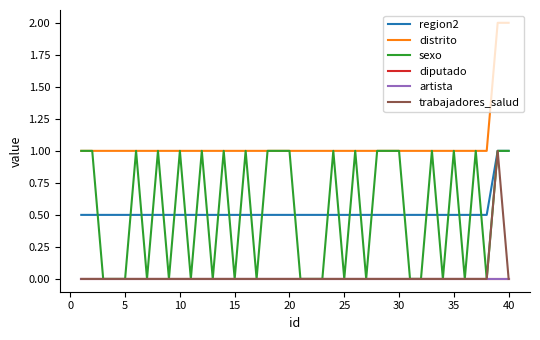

Which series has the largest total across all categories?

distrito